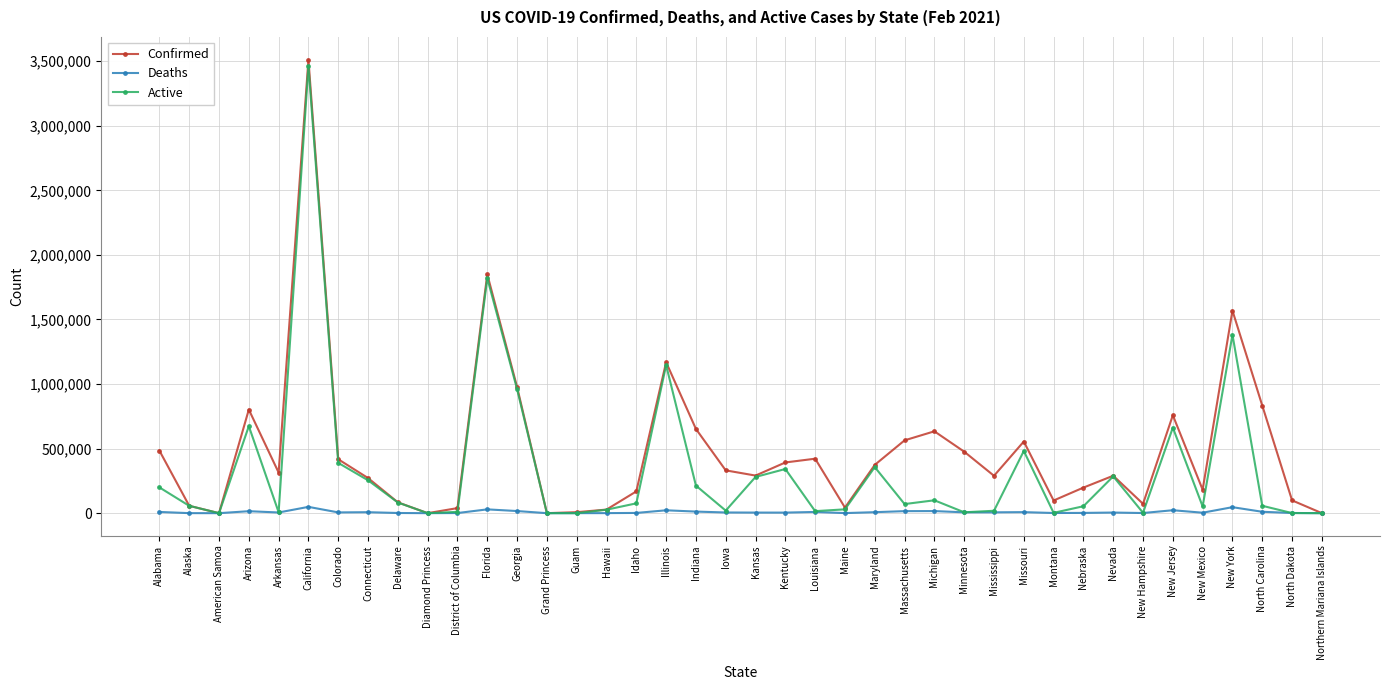

The value of Confirmed at Alabama is 668974. True or false?

False